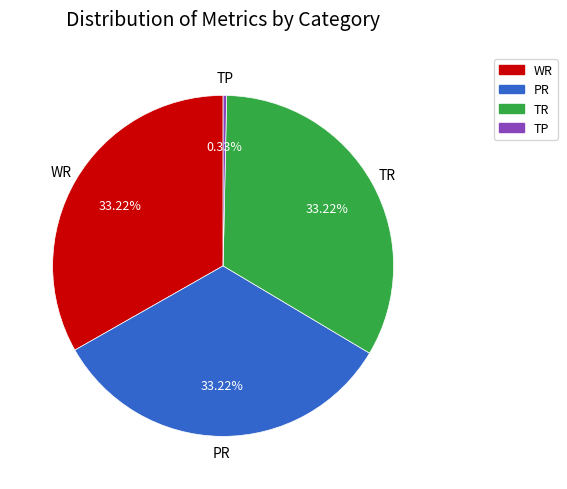

Does any single category account for the majority?

No